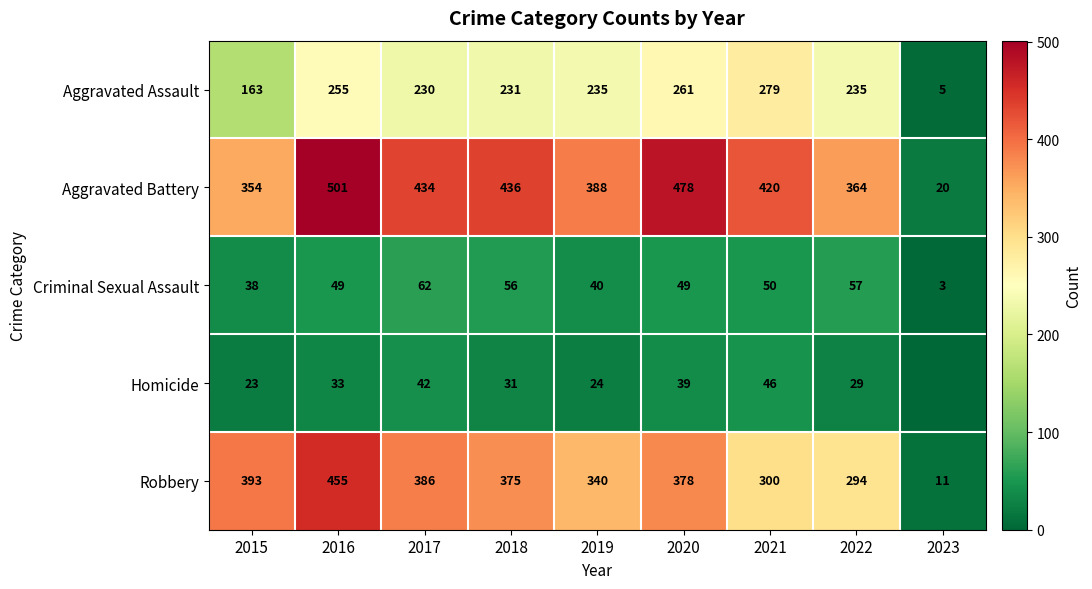

Rank the series at 2022 from lowest to highest value.

Homicide, Criminal Sexual Assault, Aggravated Assault, Robbery, Aggravated Battery